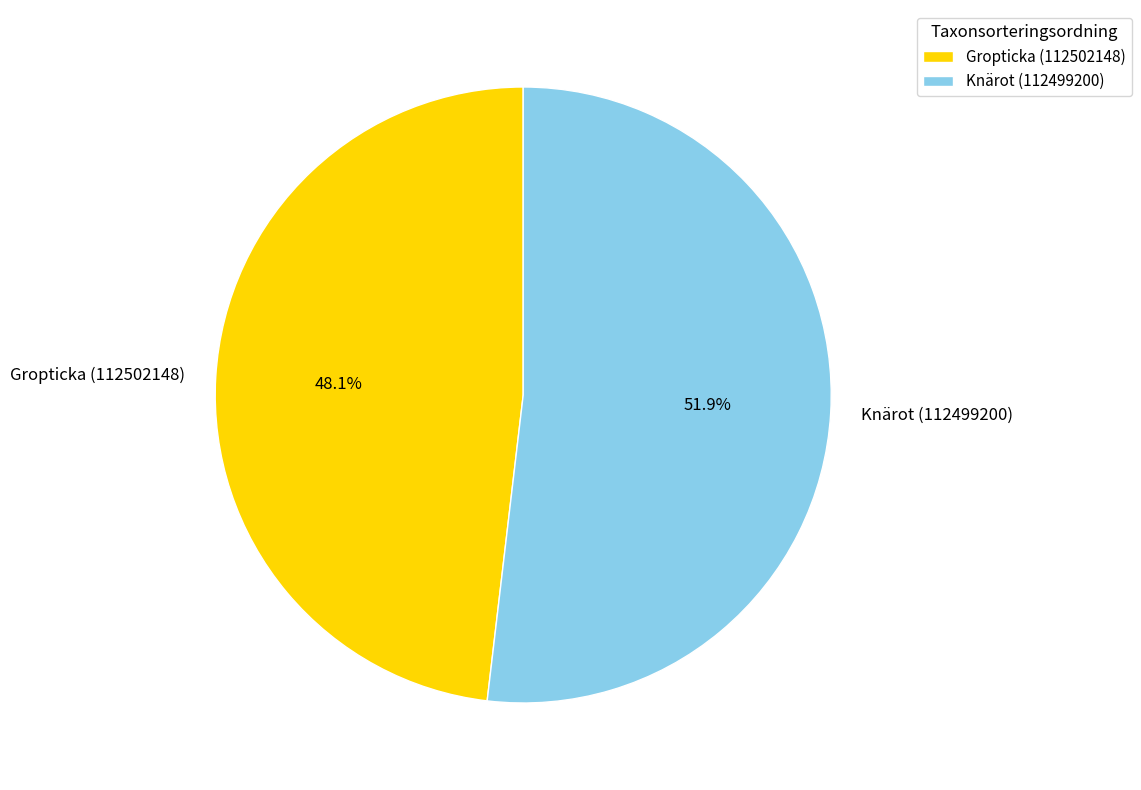

To the nearest percent, what is the average slice percentage?

50%